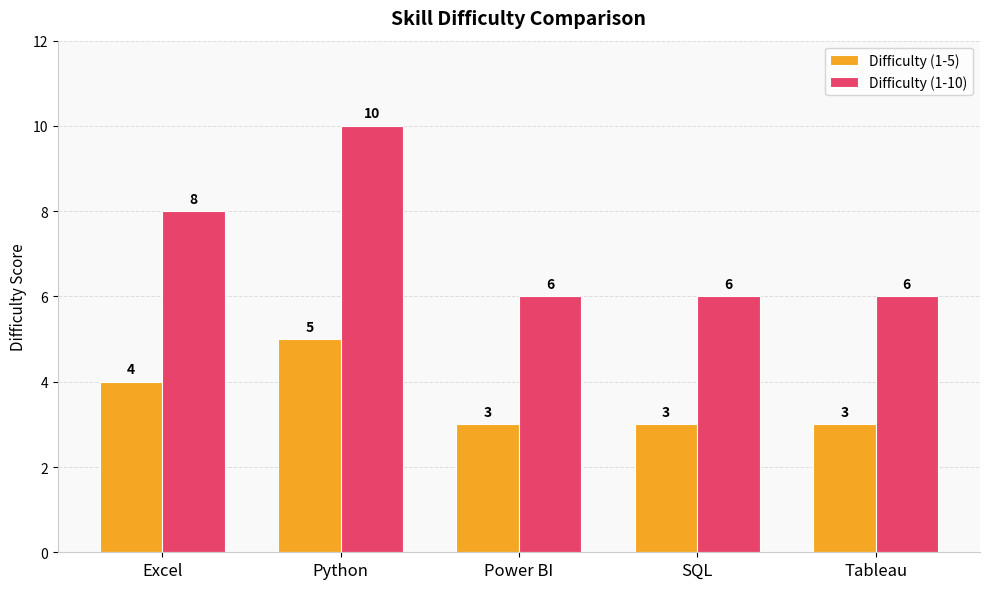

How many series are shown in this chart?

2